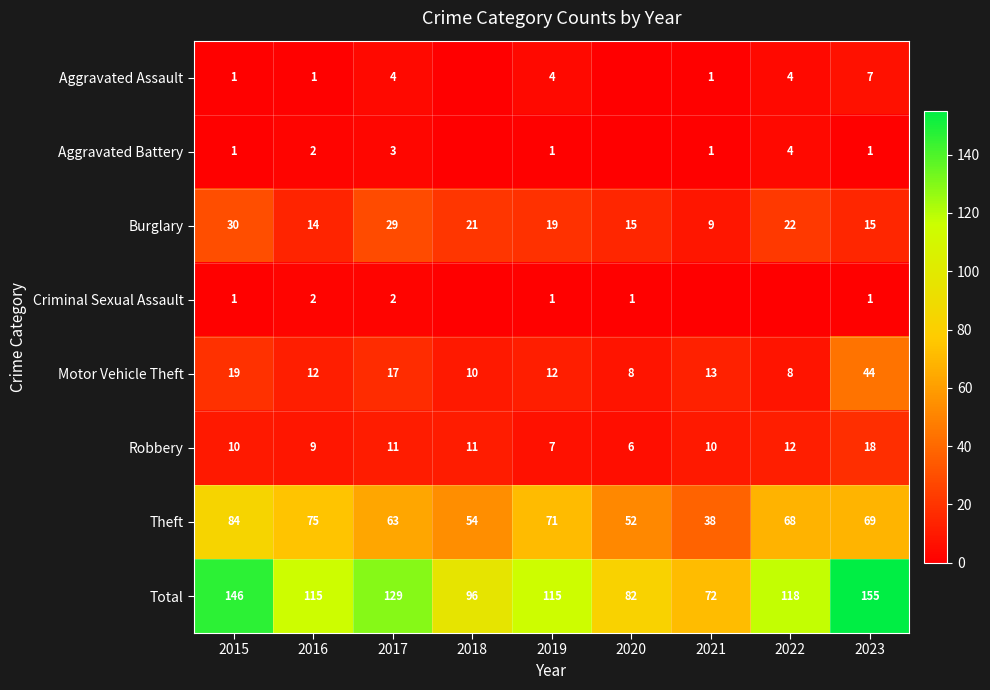

What is the difference between the maximum and minimum values in the Burglary series?

21